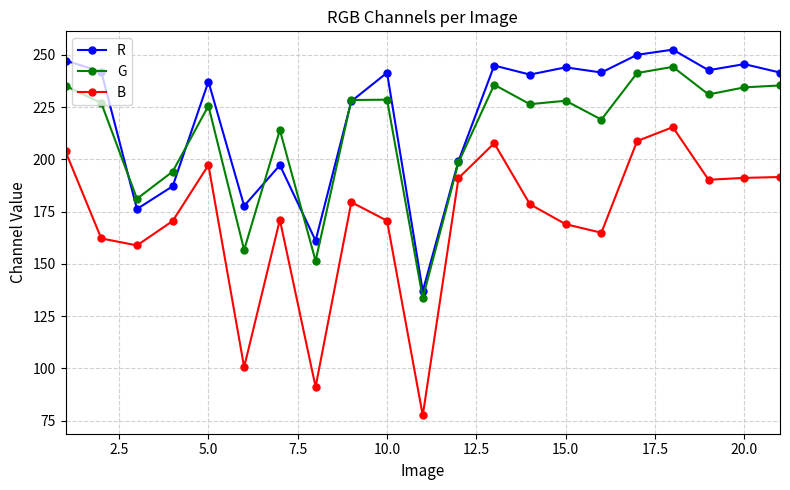

Which series has the largest range (max minus min)?

B